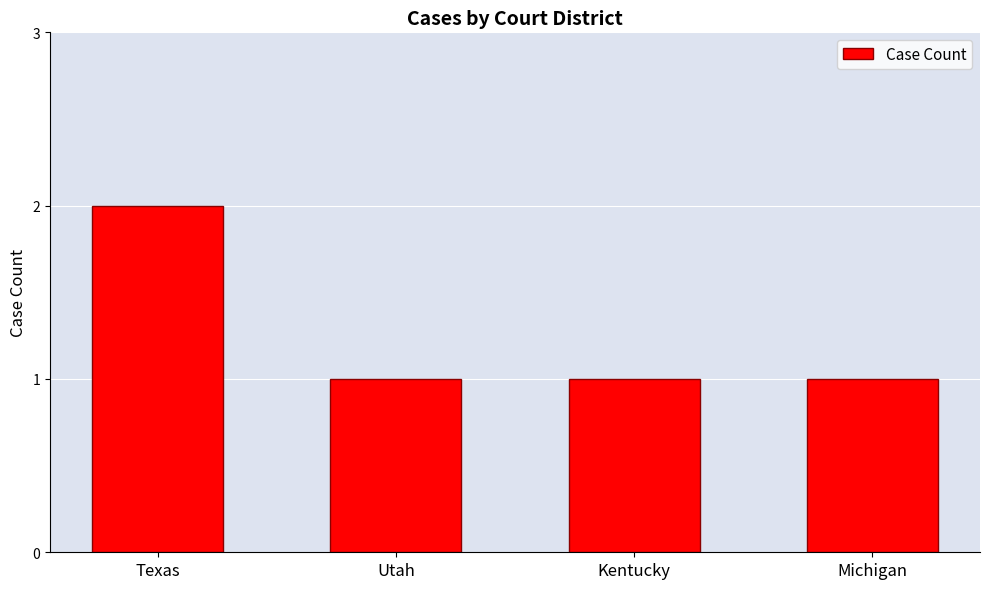

Are the bars grouped side by side (vs. stacked)?

No